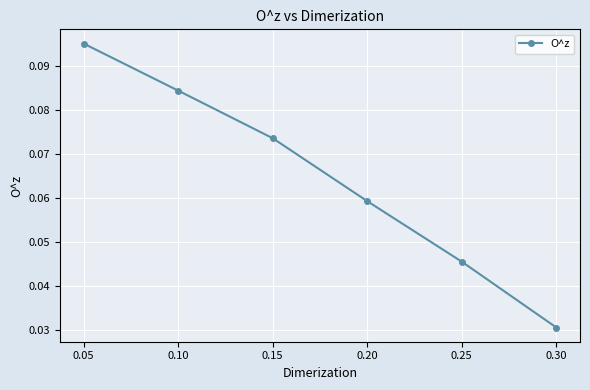

Rank the categories by value from highest to lowest.

0.05, 0.10, 0.15, 0.20, 0.25, 0.30